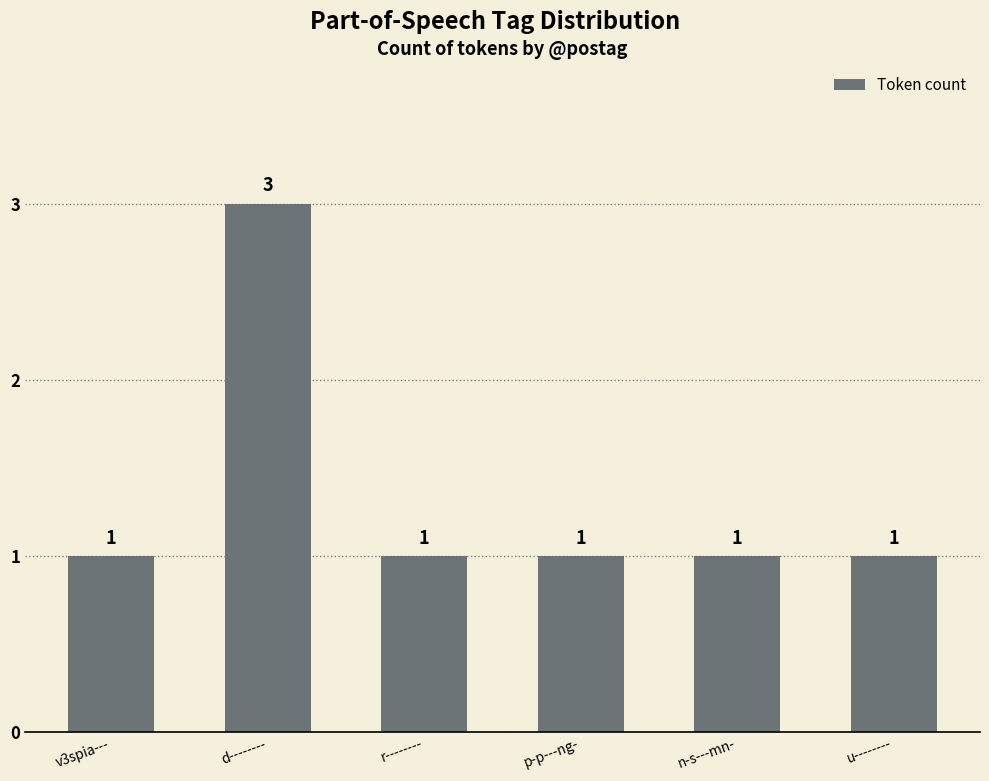

What is the difference between the maximum and second lowest values?

2